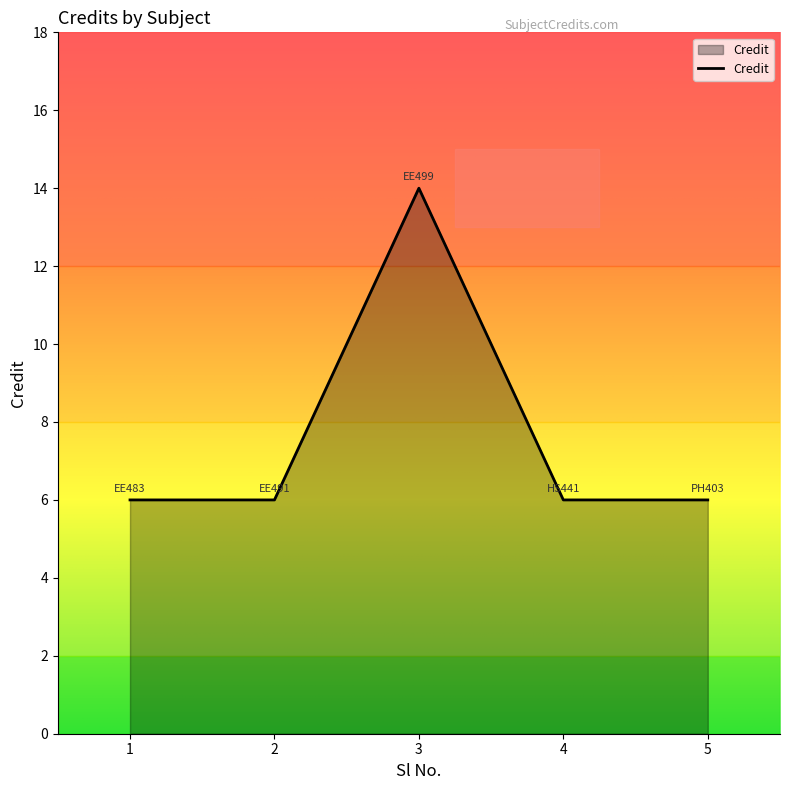

Reading left to right, what are all the values shown in this chart?

1=6	2=6	3=14	4=6	5=6